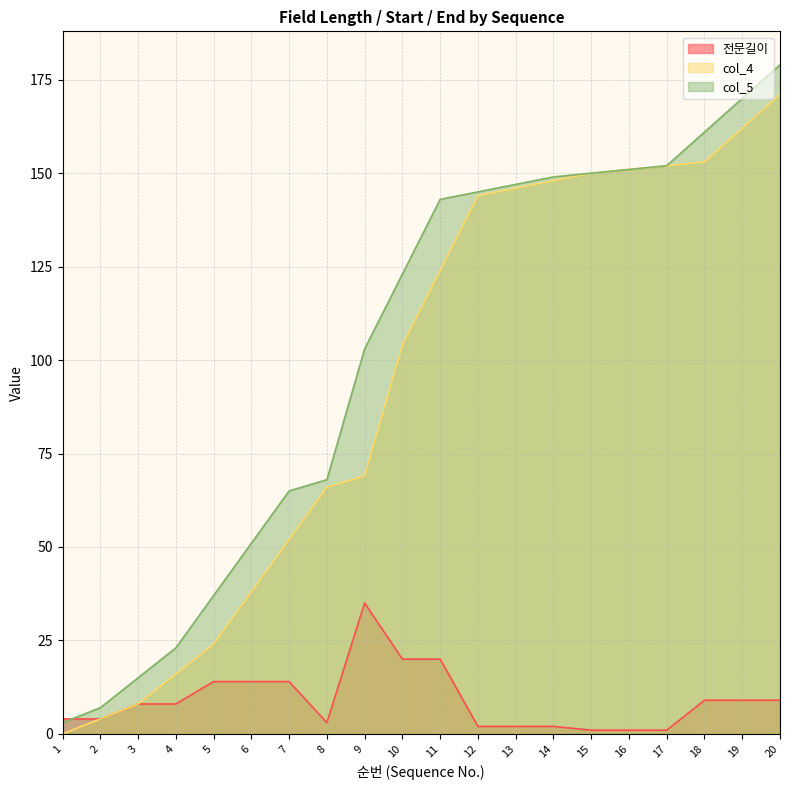

At which category does 전문길이 reach its first local valley?

8